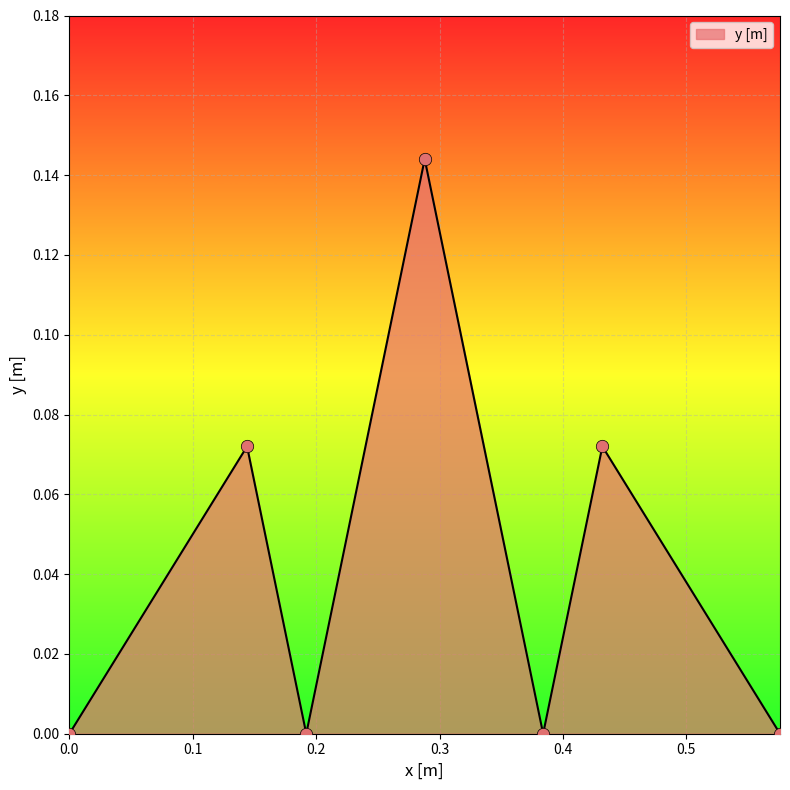

What is the sum of all values?

0.3